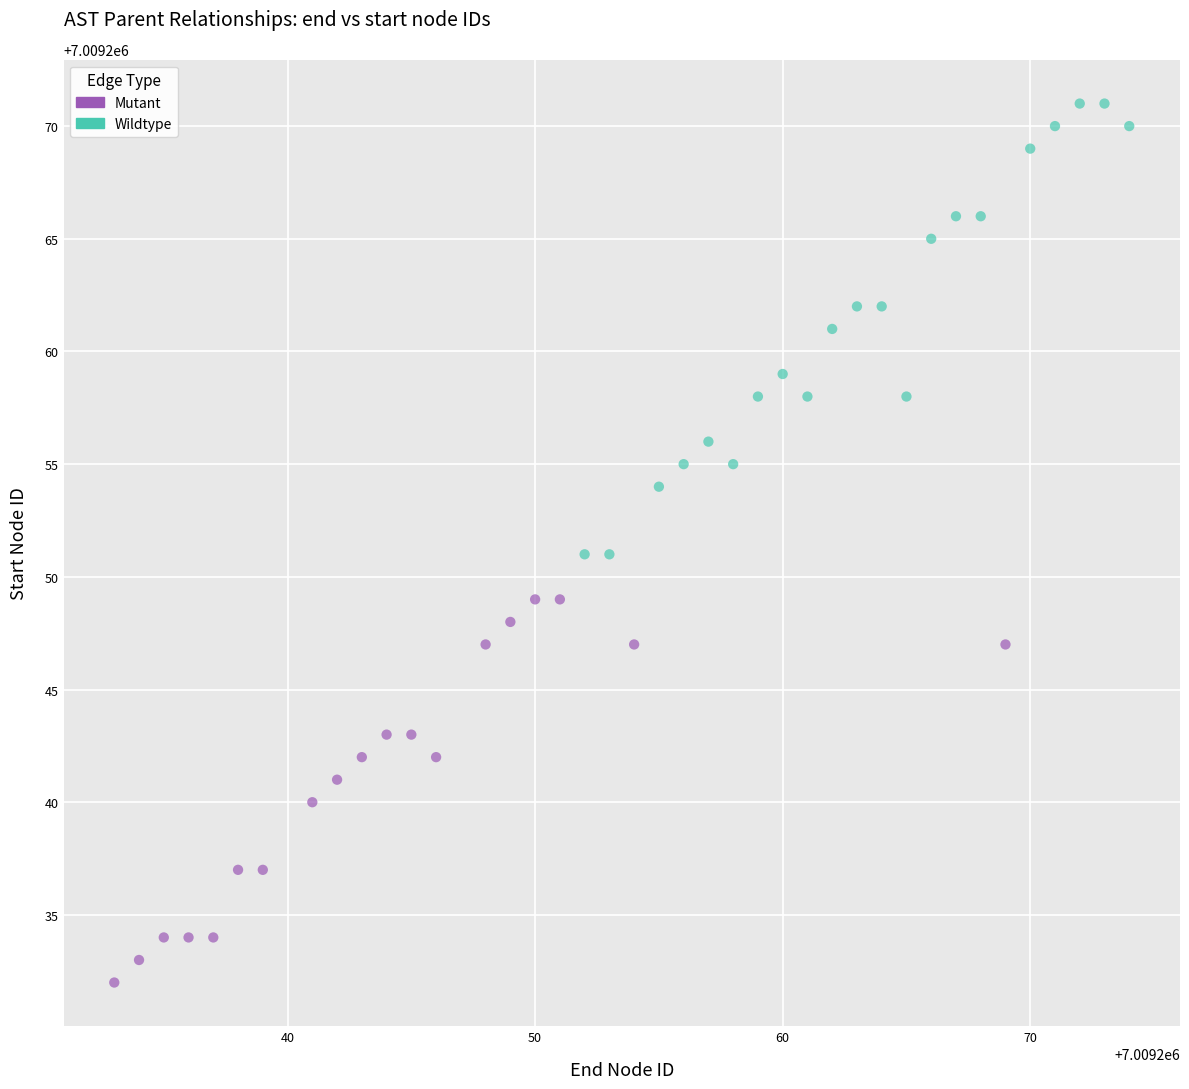

Which series contains the highest Y value?

Wildtype